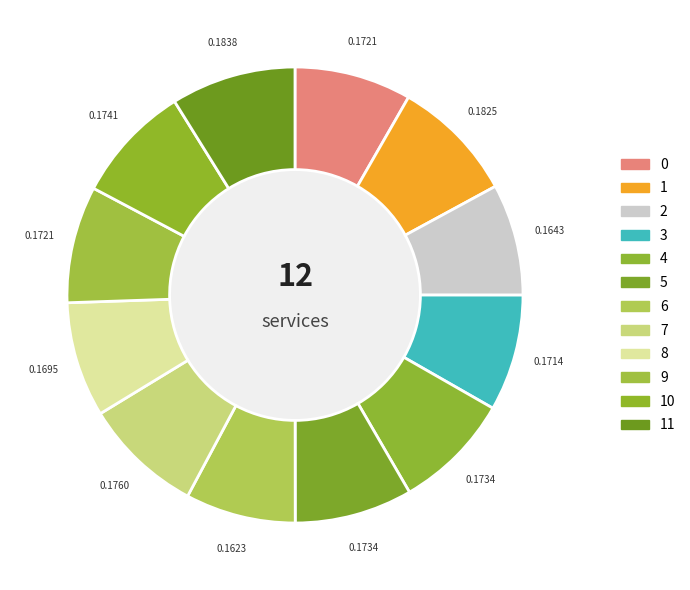

How many segments does this pie chart have?

12